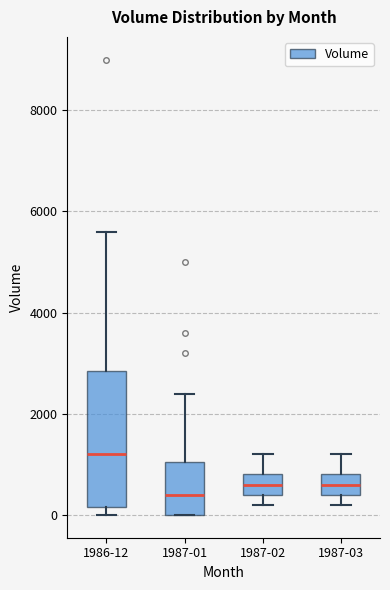

Reading left to right, read every box against the y-axis: the position of its median line, the range the box covers, and the ends of its whiskers. The values are not printed on the chart, so give them approximately, as read against the axis.

1986-12: median 1200, box 200 to 2800, whiskers 0 to 5600
1987-01: median 400, box 0 to 1000, whiskers 0 to 2400
1987-02: median 600, box 400 to 800, whiskers 200 to 1200
1987-03: median 600, box 400 to 800, whiskers 200 to 1200